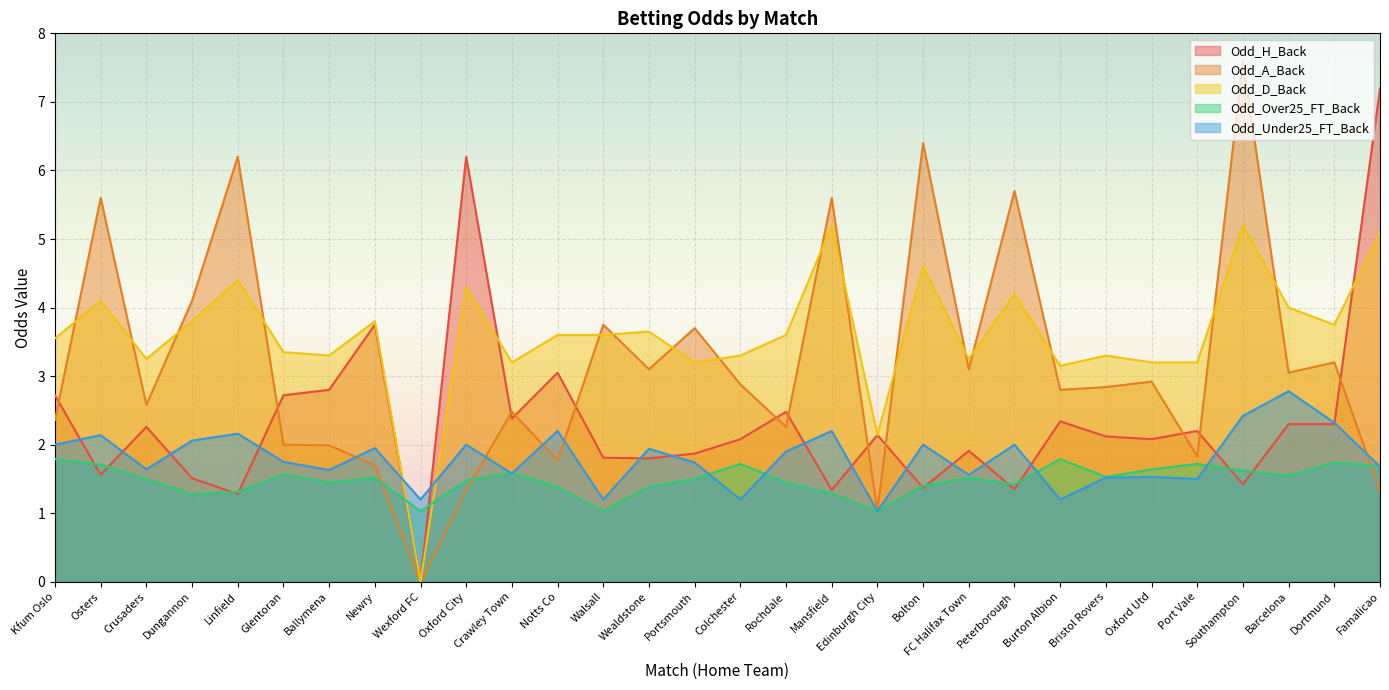

What are all the series names shown in the legend?

Odd_H_Back, Odd_A_Back, Odd_D_Back, Odd_Over25_FT_Back, Odd_Under25_FT_Back